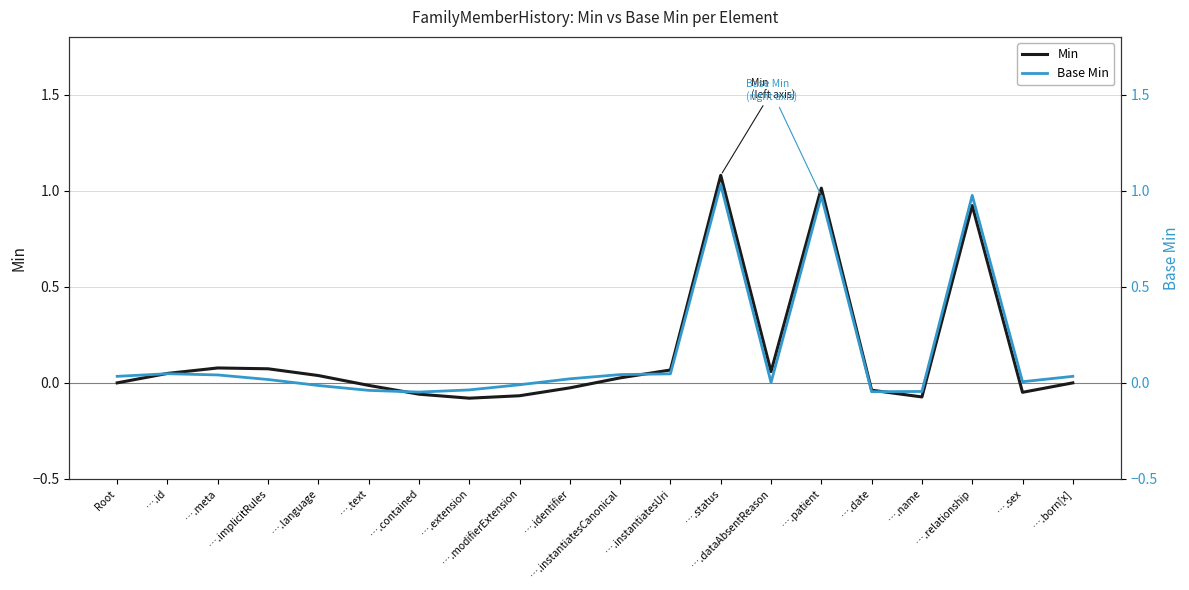

At which category is the sum across all series the highest?

….status